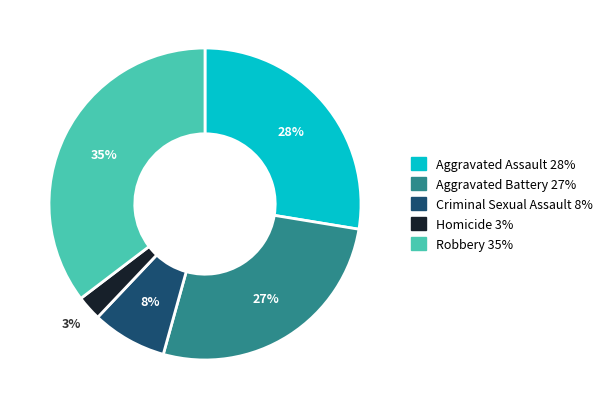

Which has a higher value, Criminal Sexual Assault or Aggravated Assault?

Aggravated Assault